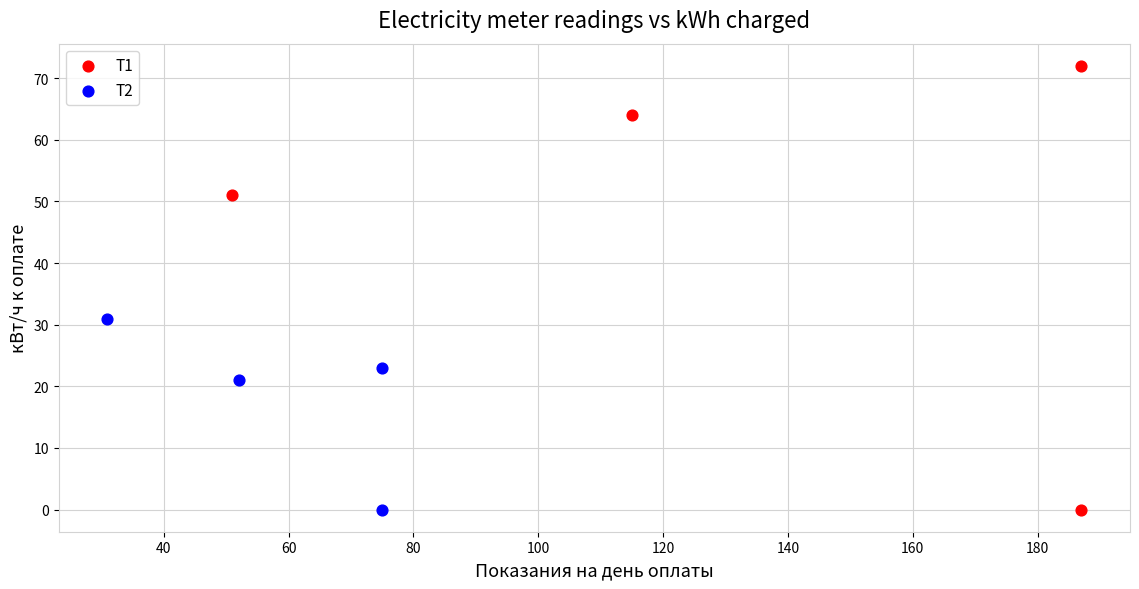

Which series contains the highest Y value?

Т1